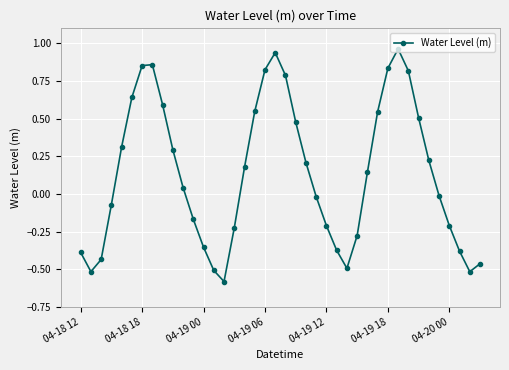

What is the minimum value shown in the chart?

-0.6